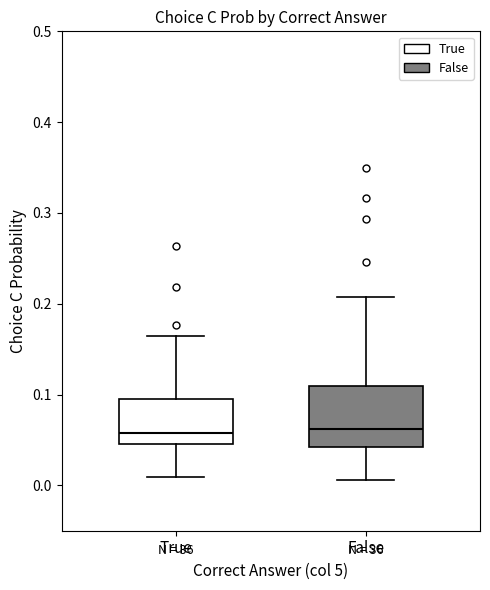

Where is the upper edge of the box for True on the y-axis? The values are not printed on the chart, so give them approximately, as read against the axis.

0.09